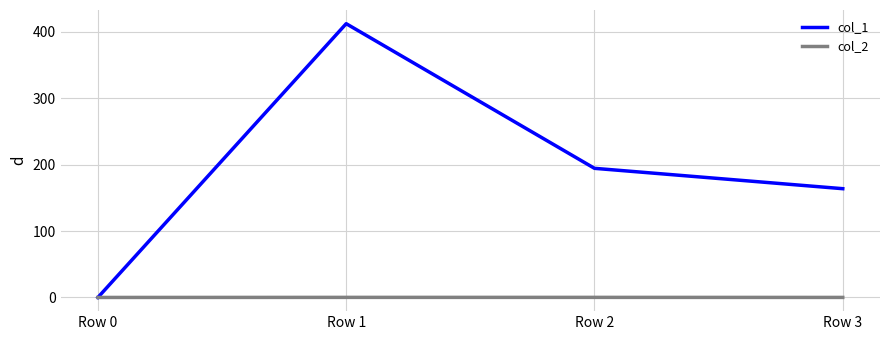

True or false: col_1 has more than 2 points higher than both neighbors.

False